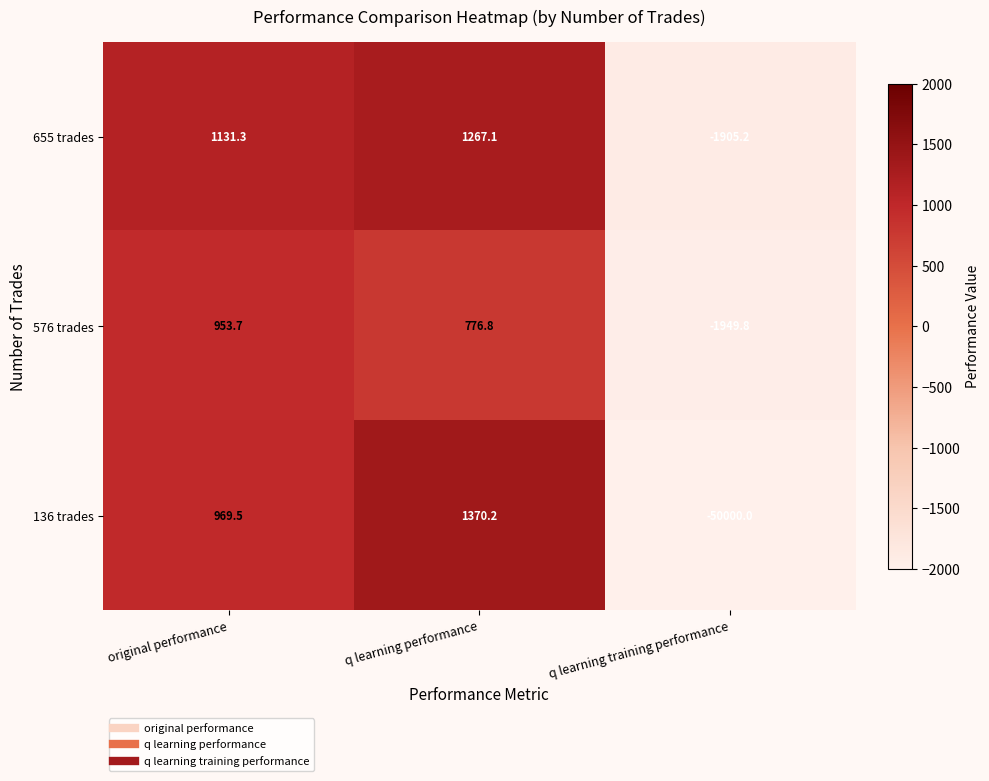

List the series in order of their peak value, highest first.

136 trades, 655 trades, 576 trades